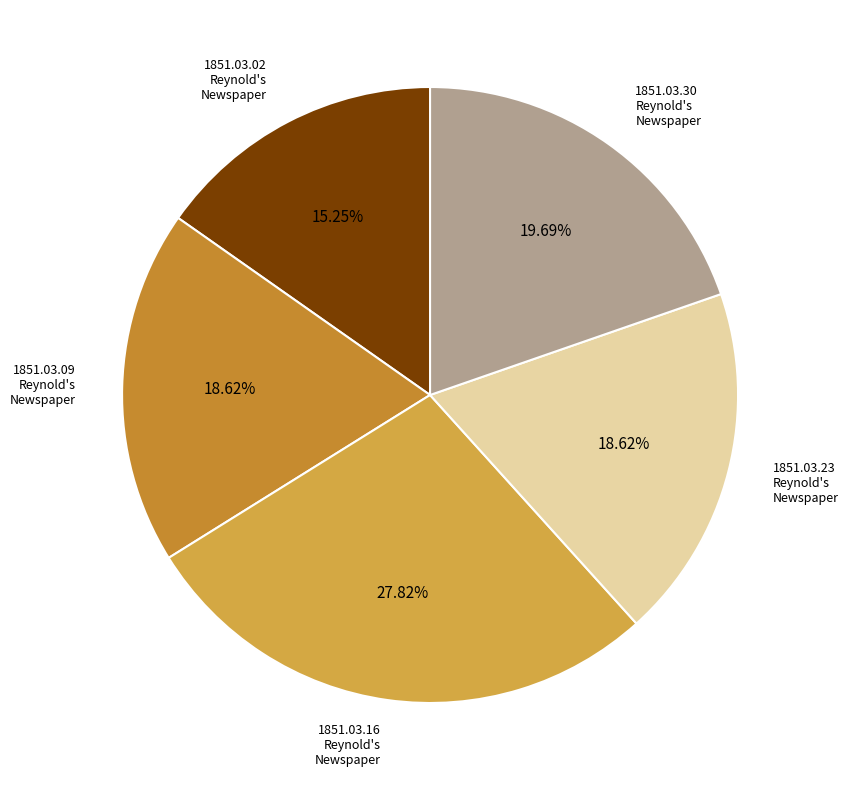

What is the smallest slice in the pie chart?

1851.03.02_Reynold'sNewspaper